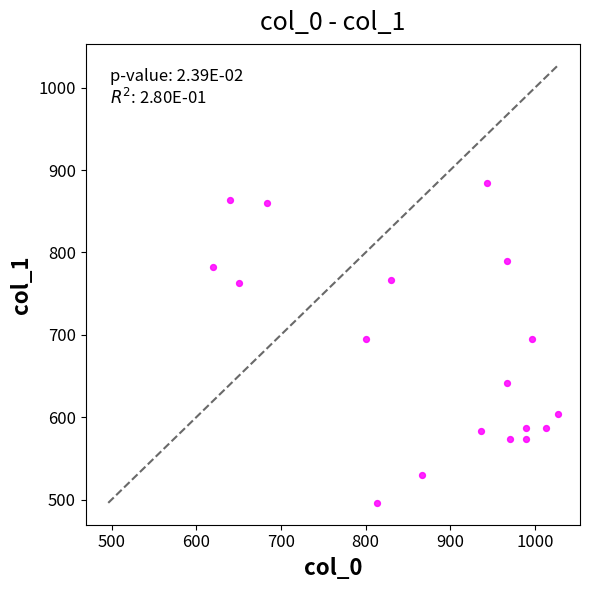

What is the range of Y values (max minus min)?

388.1